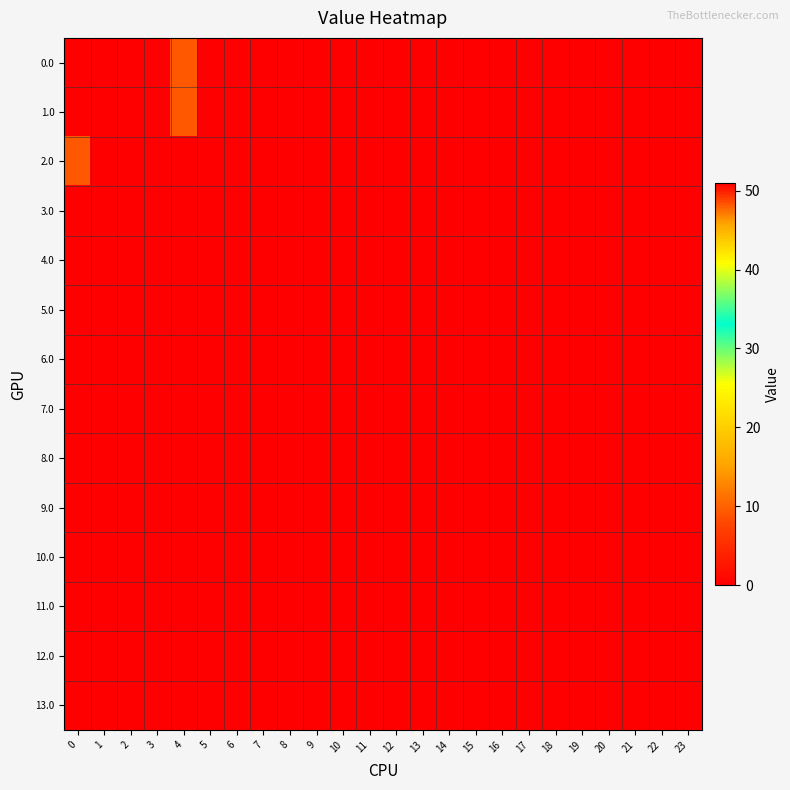

Which category has the highest value across all series?

3